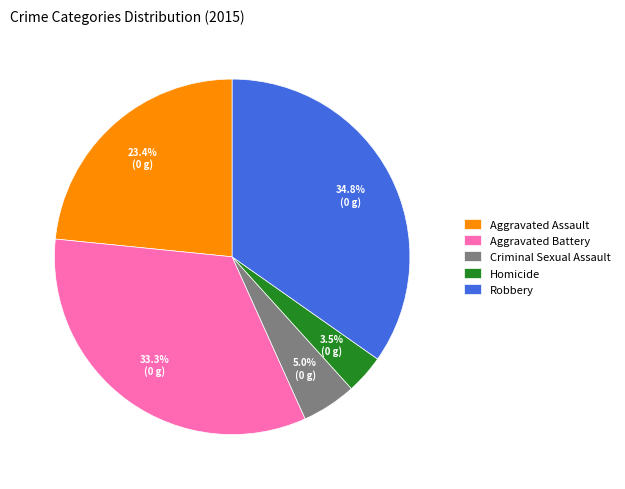

Which category has the biggest portion of the pie?

Robbery